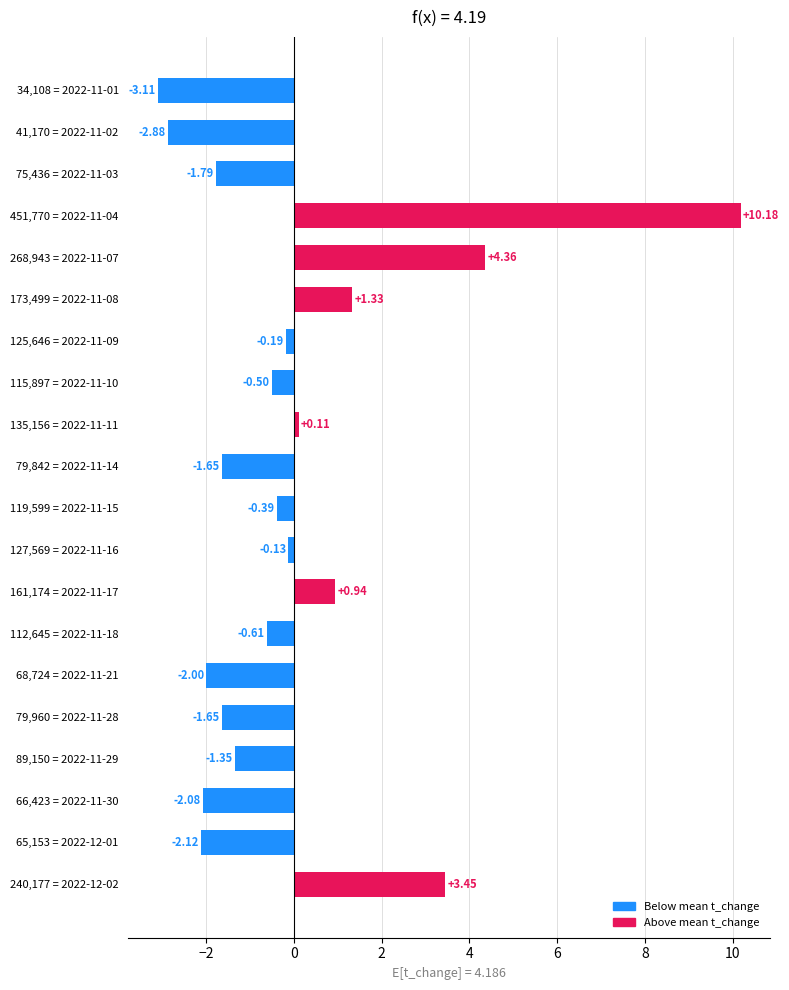

What is the change in value from 75,436 = 2022-11-03 to 41,170 = 2022-11-02?

-1.1